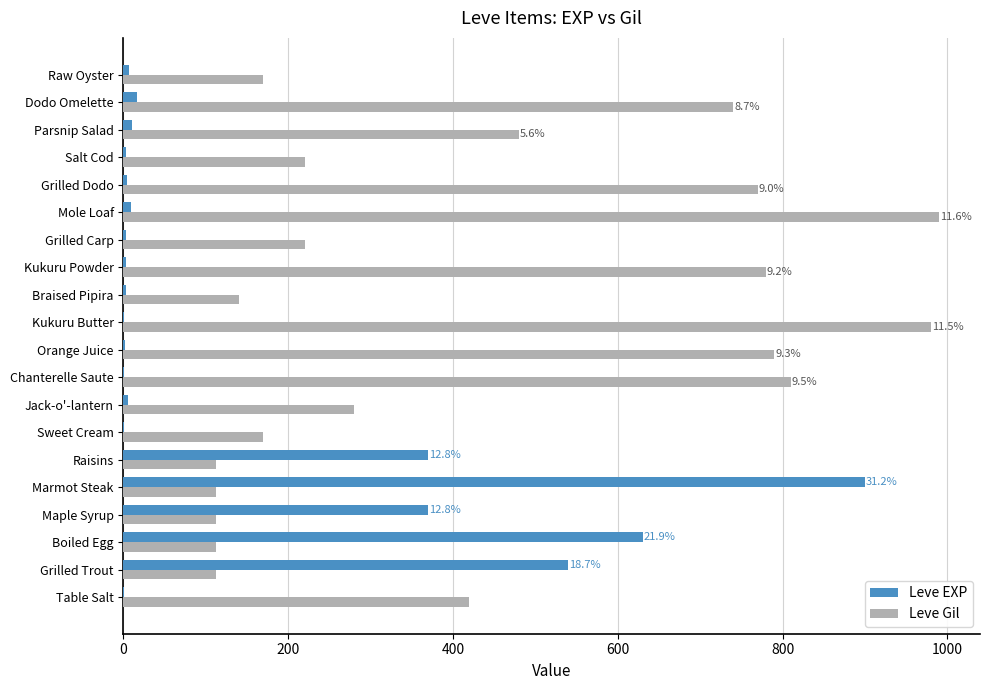

The value of Leve Gil at Parsnip Salad is 629. True or false?

False